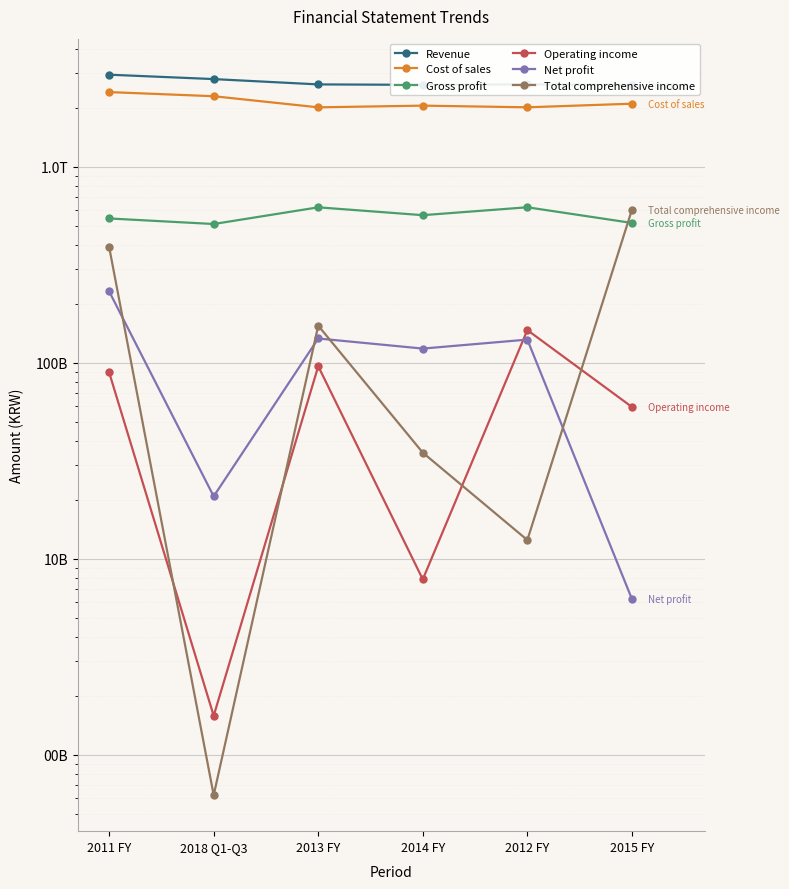

At which label does Revenue reach its peak?

2011 FY